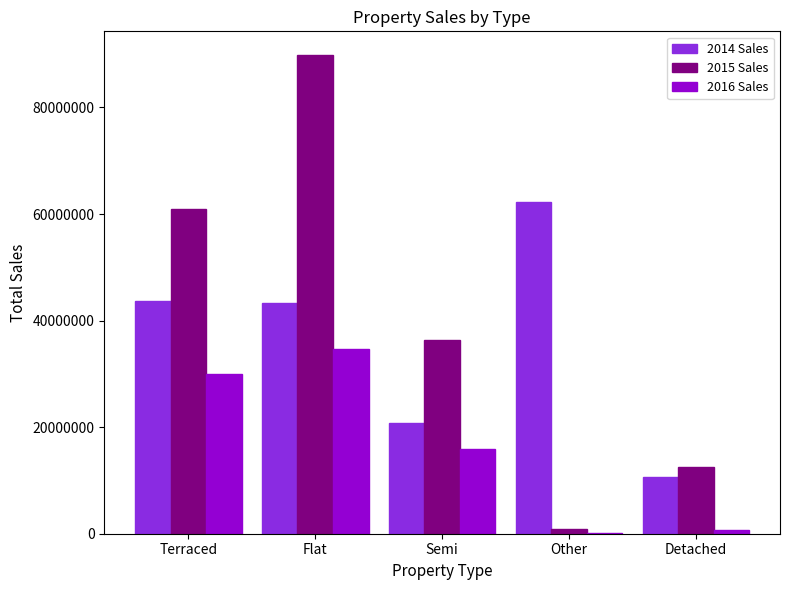

How many groups of bars are there?

5